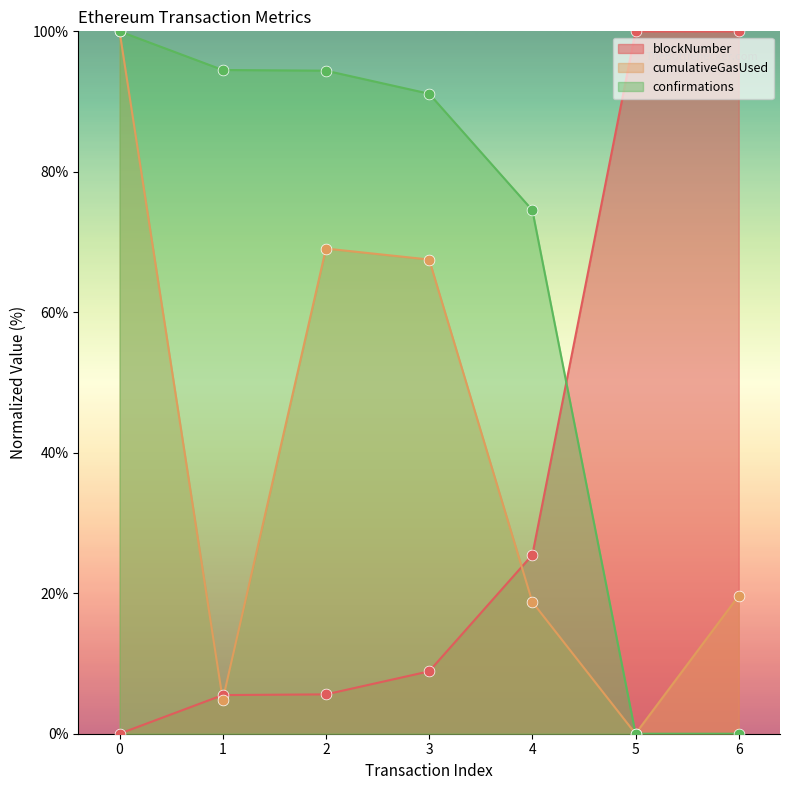

At how many categories does at least one series exceed 59?

7